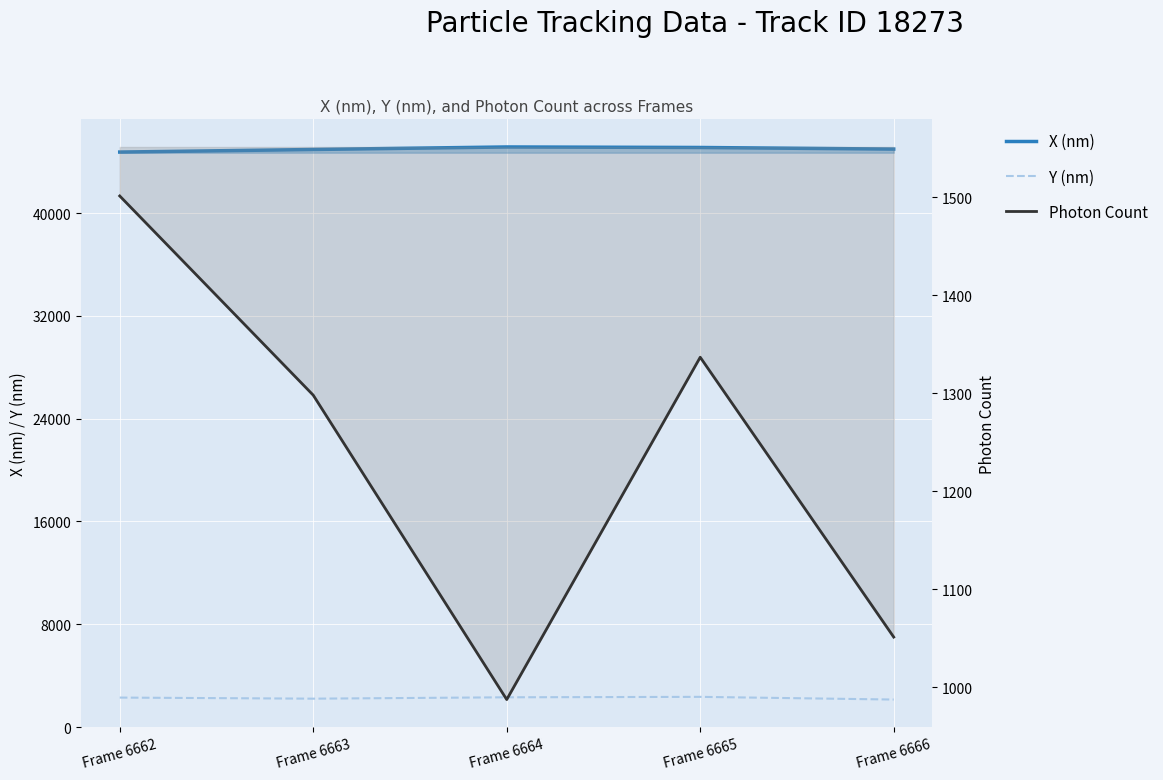

At which label does X (nm) reach its peak?

Frame 6664